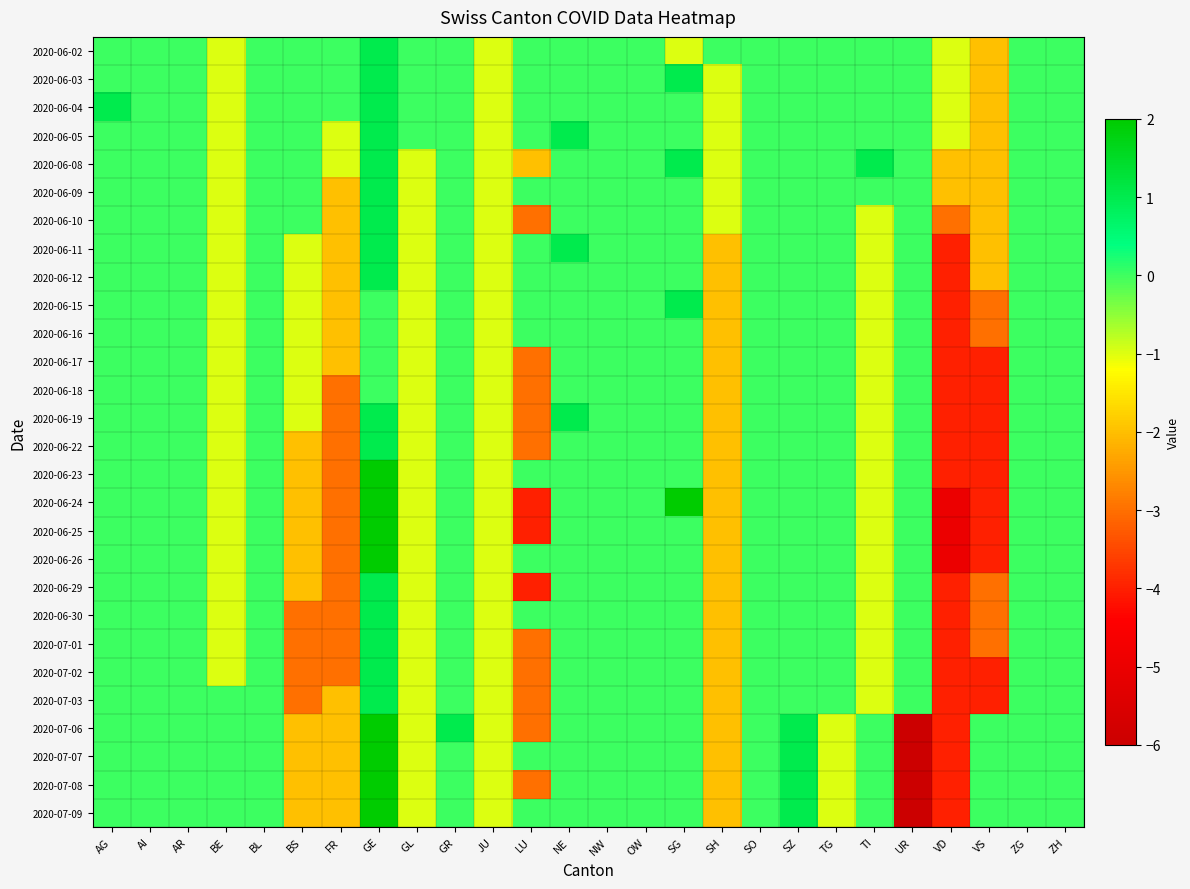

Reading left to right, transcribe all the data shown in this chart.

2020-06-02: AG=0	AI=0	AR=0	BE=-1	BL=0	BS=0	FR=0	GE=1	GL=0	GR=0	JU=-1	LU=0	NE=0	NW=0	OW=0	SG=-1	SH=0	SO=0	SZ=0	TG=0	TI=0	UR=0	VD=-1	VS=-2	ZG=0	ZH=0
2020-06-03: AG=0	AI=0	AR=0	BE=-1	BL=0	BS=0	FR=0	GE=1	GL=0	GR=0	JU=-1	LU=0	NE=0	NW=0	OW=0	SG=1	SH=-1	SO=0	SZ=0	TG=0	TI=0	UR=0	VD=-1	VS=-2	ZG=0	ZH=0
2020-06-04: AG=1	AI=0	AR=0	BE=-1	BL=0	BS=0	FR=0	GE=1	GL=0	GR=0	JU=-1	LU=0	NE=0	NW=0	OW=0	SG=0	SH=-1	SO=0	SZ=0	TG=0	TI=0	UR=0	VD=-1	VS=-2	ZG=0	ZH=0
2020-06-05: AG=0	AI=0	AR=0	BE=-1	BL=0	BS=0	FR=-1	GE=1	GL=0	GR=0	JU=-1	LU=0	NE=1	NW=0	OW=0	SG=0	SH=-1	SO=0	SZ=0	TG=0	TI=0	UR=0	VD=-1	VS=-2	ZG=0	ZH=0
2020-06-08: AG=0	AI=0	AR=0	BE=-1	BL=0	BS=0	FR=-1	GE=1	GL=-1	GR=0	JU=-1	LU=-2	NE=0	NW=0	OW=0	SG=1	SH=-1	SO=0	SZ=0	TG=0	TI=1	UR=0	VD=-2	VS=-2	ZG=0	ZH=0
2020-06-09: AG=0	AI=0	AR=0	BE=-1	BL=0	BS=0	FR=-2	GE=1	GL=-1	GR=0	JU=-1	LU=0	NE=0	NW=0	OW=0	SG=0	SH=-1	SO=0	SZ=0	TG=0	TI=0	UR=0	VD=-2	VS=-2	ZG=0	ZH=0
2020-06-10: AG=0	AI=0	AR=0	BE=-1	BL=0	BS=0	FR=-2	GE=1	GL=-1	GR=0	JU=-1	LU=-3	NE=0	NW=0	OW=0	SG=0	SH=-1	SO=0	SZ=0	TG=0	TI=-1	UR=0	VD=-3	VS=-2	ZG=0	ZH=0
2020-06-11: AG=0	AI=0	AR=0	BE=-1	BL=0	BS=-1	FR=-2	GE=1	GL=-1	GR=0	JU=-1	LU=0	NE=1	NW=0	OW=0	SG=0	SH=-2	SO=0	SZ=0	TG=0	TI=-1	UR=0	VD=-4	VS=-2	ZG=0	ZH=0
2020-06-12: AG=0	AI=0	AR=0	BE=-1	BL=0	BS=-1	FR=-2	GE=1	GL=-1	GR=0	JU=-1	LU=0	NE=0	NW=0	OW=0	SG=0	SH=-2	SO=0	SZ=0	TG=0	TI=-1	UR=0	VD=-4	VS=-2	ZG=0	ZH=0
2020-06-15: AG=0	AI=0	AR=0	BE=-1	BL=0	BS=-1	FR=-2	GE=0	GL=-1	GR=0	JU=-1	LU=0	NE=0	NW=0	OW=0	SG=1	SH=-2	SO=0	SZ=0	TG=0	TI=-1	UR=0	VD=-4	VS=-3	ZG=0	ZH=0
2020-06-16: AG=0	AI=0	AR=0	BE=-1	BL=0	BS=-1	FR=-2	GE=0	GL=-1	GR=0	JU=-1	LU=0	NE=0	NW=0	OW=0	SG=0	SH=-2	SO=0	SZ=0	TG=0	TI=-1	UR=0	VD=-4	VS=-3	ZG=0	ZH=0
2020-06-17: AG=0	AI=0	AR=0	BE=-1	BL=0	BS=-1	FR=-2	GE=0	GL=-1	GR=0	JU=-1	LU=-3	NE=0	NW=0	OW=0	SG=0	SH=-2	SO=0	SZ=0	TG=0	TI=-1	UR=0	VD=-4	VS=-4	ZG=0	ZH=0
2020-06-18: AG=0	AI=0	AR=0	BE=-1	BL=0	BS=-1	FR=-3	GE=0	GL=-1	GR=0	JU=-1	LU=-3	NE=0	NW=0	OW=0	SG=0	SH=-2	SO=0	SZ=0	TG=0	TI=-1	UR=0	VD=-4	VS=-4	ZG=0	ZH=0
2020-06-19: AG=0	AI=0	AR=0	BE=-1	BL=0	BS=-1	FR=-3	GE=1	GL=-1	GR=0	JU=-1	LU=-3	NE=1	NW=0	OW=0	SG=0	SH=-2	SO=0	SZ=0	TG=0	TI=-1	UR=0	VD=-4	VS=-4	ZG=0	ZH=0
2020-06-22: AG=0	AI=0	AR=0	BE=-1	BL=0	BS=-2	FR=-3	GE=1	GL=-1	GR=0	JU=-1	LU=-3	NE=0	NW=0	OW=0	SG=0	SH=-2	SO=0	SZ=0	TG=0	TI=-1	UR=0	VD=-4	VS=-4	ZG=0	ZH=0
2020-06-23: AG=0	AI=0	AR=0	BE=-1	BL=0	BS=-2	FR=-3	GE=2	GL=-1	GR=0	JU=-1	LU=0	NE=0	NW=0	OW=0	SG=0	SH=-2	SO=0	SZ=0	TG=0	TI=-1	UR=0	VD=-4	VS=-4	ZG=0	ZH=0
2020-06-24: AG=0	AI=0	AR=0	BE=-1	BL=0	BS=-2	FR=-3	GE=2	GL=-1	GR=0	JU=-1	LU=-4	NE=0	NW=0	OW=0	SG=2	SH=-2	SO=0	SZ=0	TG=0	TI=-1	UR=0	VD=-5	VS=-4	ZG=0	ZH=0
2020-06-25: AG=0	AI=0	AR=0	BE=-1	BL=0	BS=-2	FR=-3	GE=2	GL=-1	GR=0	JU=-1	LU=-4	NE=0	NW=0	OW=0	SG=0	SH=-2	SO=0	SZ=0	TG=0	TI=-1	UR=0	VD=-5	VS=-4	ZG=0	ZH=0
2020-06-26: AG=0	AI=0	AR=0	BE=-1	BL=0	BS=-2	FR=-3	GE=2	GL=-1	GR=0	JU=-1	LU=0	NE=0	NW=0	OW=0	SG=0	SH=-2	SO=0	SZ=0	TG=0	TI=-1	UR=0	VD=-5	VS=-4	ZG=0	ZH=0
2020-06-29: AG=0	AI=0	AR=0	BE=-1	BL=0	BS=-2	FR=-3	GE=1	GL=-1	GR=0	JU=-1	LU=-4	NE=0	NW=0	OW=0	SG=0	SH=-2	SO=0	SZ=0	TG=0	TI=-1	UR=0	VD=-4	VS=-3	ZG=0	ZH=0
2020-06-30: AG=0	AI=0	AR=0	BE=-1	BL=0	BS=-3	FR=-3	GE=1	GL=-1	GR=0	JU=-1	LU=0	NE=0	NW=0	OW=0	SG=0	SH=-2	SO=0	SZ=0	TG=0	TI=-1	UR=0	VD=-4	VS=-3	ZG=0	ZH=0
2020-07-01: AG=0	AI=0	AR=0	BE=-1	BL=0	BS=-3	FR=-3	GE=1	GL=-1	GR=0	JU=-1	LU=-3	NE=0	NW=0	OW=0	SG=0	SH=-2	SO=0	SZ=0	TG=0	TI=-1	UR=0	VD=-4	VS=-3	ZG=0	ZH=0
2020-07-02: AG=0	AI=0	AR=0	BE=-1	BL=0	BS=-3	FR=-3	GE=1	GL=-1	GR=0	JU=-1	LU=-3	NE=0	NW=0	OW=0	SG=0	SH=-2	SO=0	SZ=0	TG=0	TI=-1	UR=0	VD=-4	VS=-4	ZG=0	ZH=0
2020-07-03: AG=0	AI=0	AR=0	BE=0	BL=0	BS=-3	FR=-2	GE=1	GL=-1	GR=0	JU=-1	LU=-3	NE=0	NW=0	OW=0	SG=0	SH=-2	SO=0	SZ=0	TG=0	TI=-1	UR=0	VD=-4	VS=-4	ZG=0	ZH=0
2020-07-06: AG=0	AI=0	AR=0	BE=0	BL=0	BS=-2	FR=-2	GE=2	GL=-1	GR=1	JU=-1	LU=-3	NE=0	NW=0	OW=0	SG=0	SH=-2	SO=0	SZ=1	TG=-1	TI=0	UR=-6	VD=-4	VS=0	ZG=0	ZH=0
2020-07-07: AG=0	AI=0	AR=0	BE=0	BL=0	BS=-2	FR=-2	GE=2	GL=-1	GR=0	JU=-1	LU=0	NE=0	NW=0	OW=0	SG=0	SH=-2	SO=0	SZ=1	TG=-1	TI=0	UR=-6	VD=-4	VS=0	ZG=0	ZH=0
2020-07-08: AG=0	AI=0	AR=0	BE=0	BL=0	BS=-2	FR=-2	GE=2	GL=-1	GR=0	JU=-1	LU=-3	NE=0	NW=0	OW=0	SG=0	SH=-2	SO=0	SZ=1	TG=-1	TI=0	UR=-6	VD=-4	VS=0	ZG=0	ZH=0
2020-07-09: AG=0	AI=0	AR=0	BE=0	BL=0	BS=-2	FR=-2	GE=2	GL=-1	GR=0	JU=-1	LU=0	NE=0	NW=0	OW=0	SG=0	SH=-2	SO=0	SZ=1	TG=-1	TI=0	UR=-6	VD=-4	VS=0	ZG=0	ZH=0